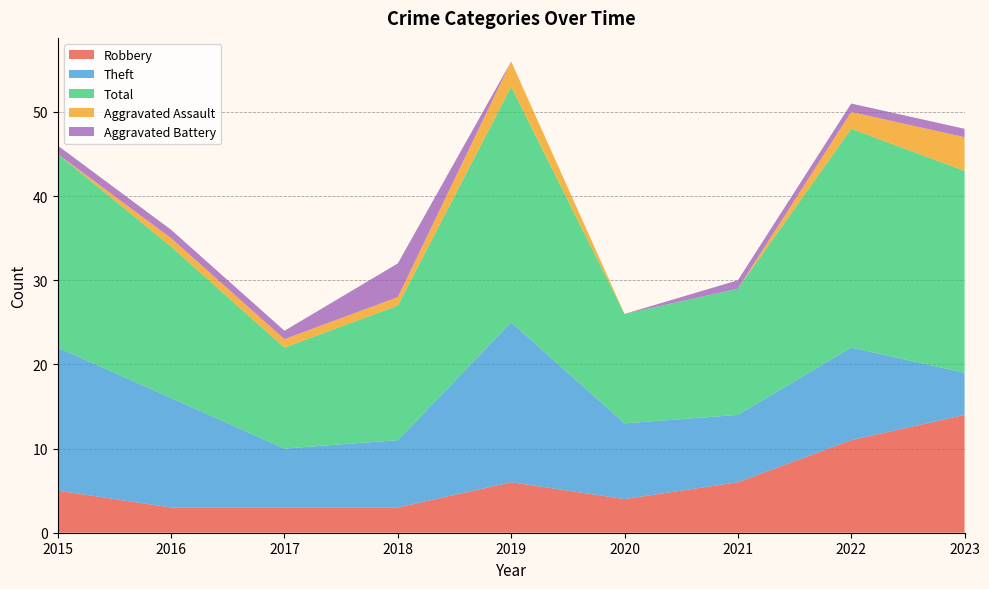

Reading left to right, transcribe all the data shown in this chart.

Robbery: 2015=5	2016=3	2017=3	2018=3	2019=6	2020=4	2021=6	2022=11	2023=14
Theft: 2015=17	2016=13	2017=7	2018=8	2019=19	2020=9	2021=8	2022=11	2023=5
Total: 2015=23	2016=18	2017=12	2018=16	2019=28	2020=13	2021=15	2022=26	2023=24
Aggravated Assault: 2015=0	2016=1	2017=1	2018=1	2019=3	2020=0	2021=0	2022=2	2023=4
Aggravated Battery: 2015=1	2016=1	2017=1	2018=4	2019=0	2020=0	2021=1	2022=1	2023=1